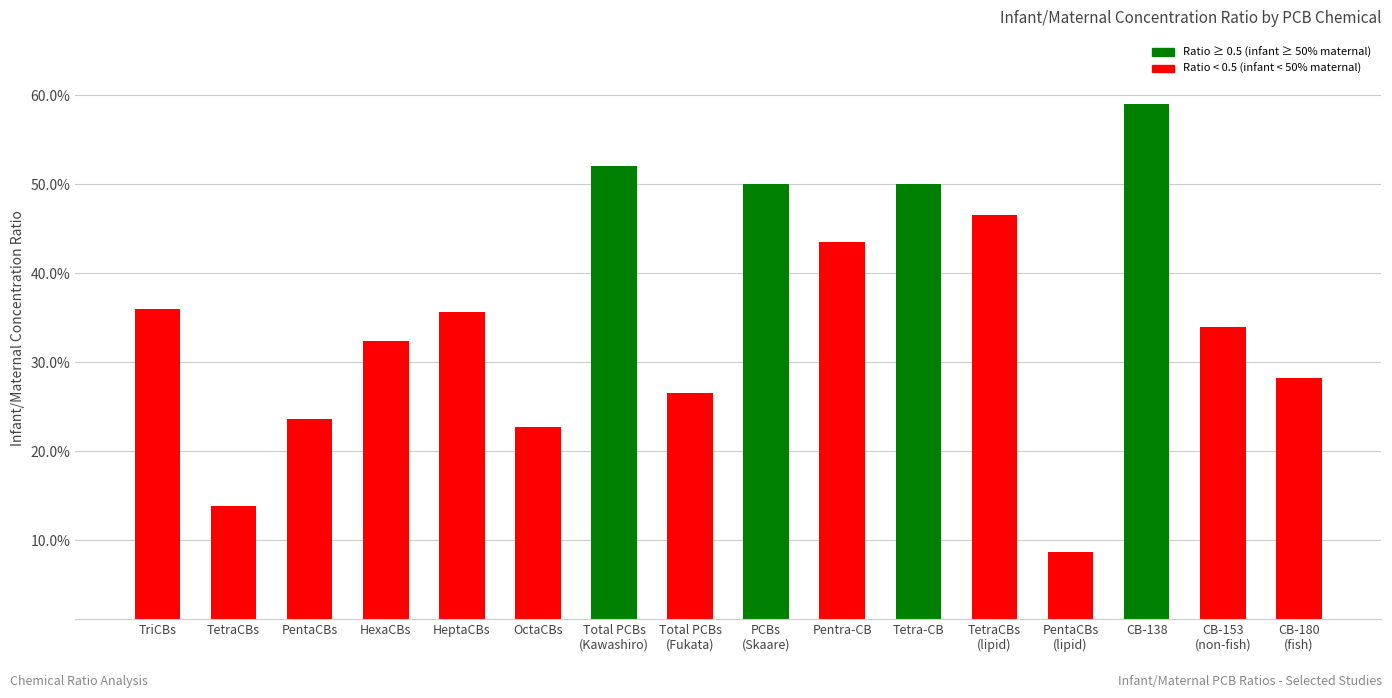

Which has a higher value, PentaCBs or Pentra-CB?

Pentra-CB